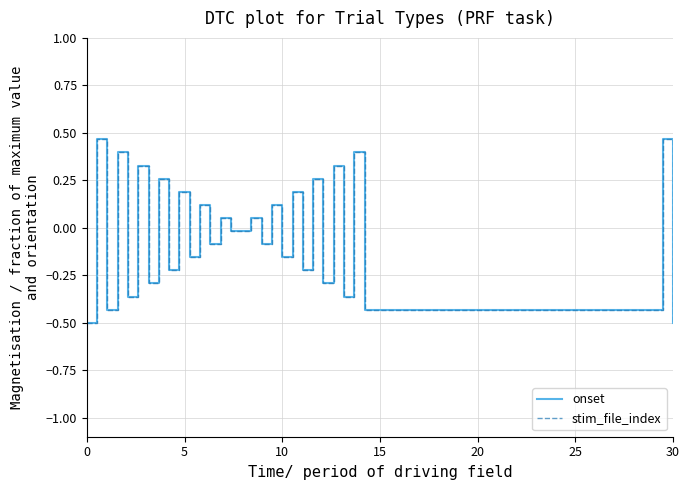

How many intersections are there between onset and stim_file_index?

19